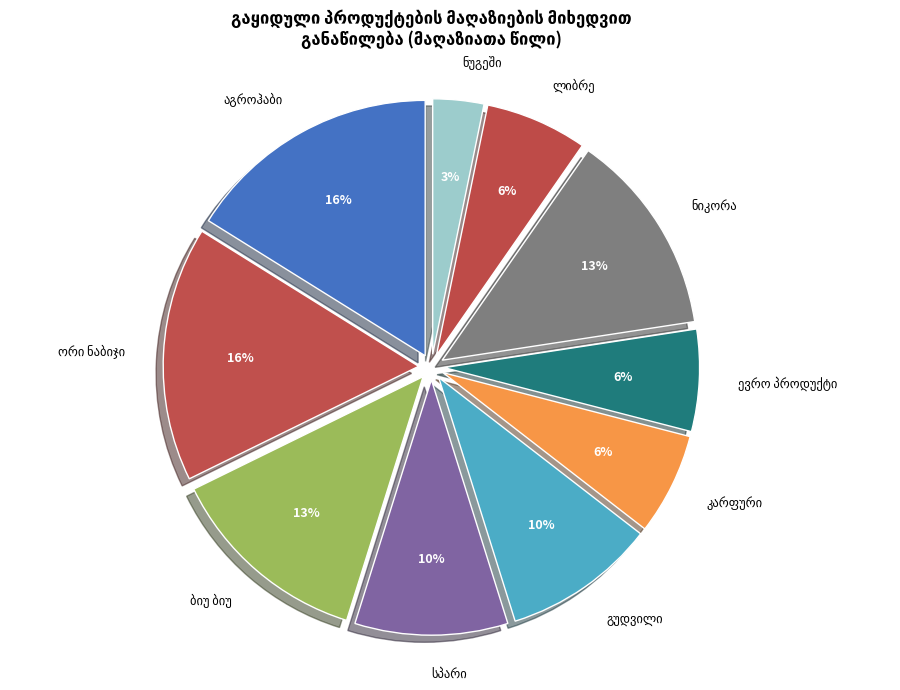

Is there any slice that represents more than half of the pie?

No